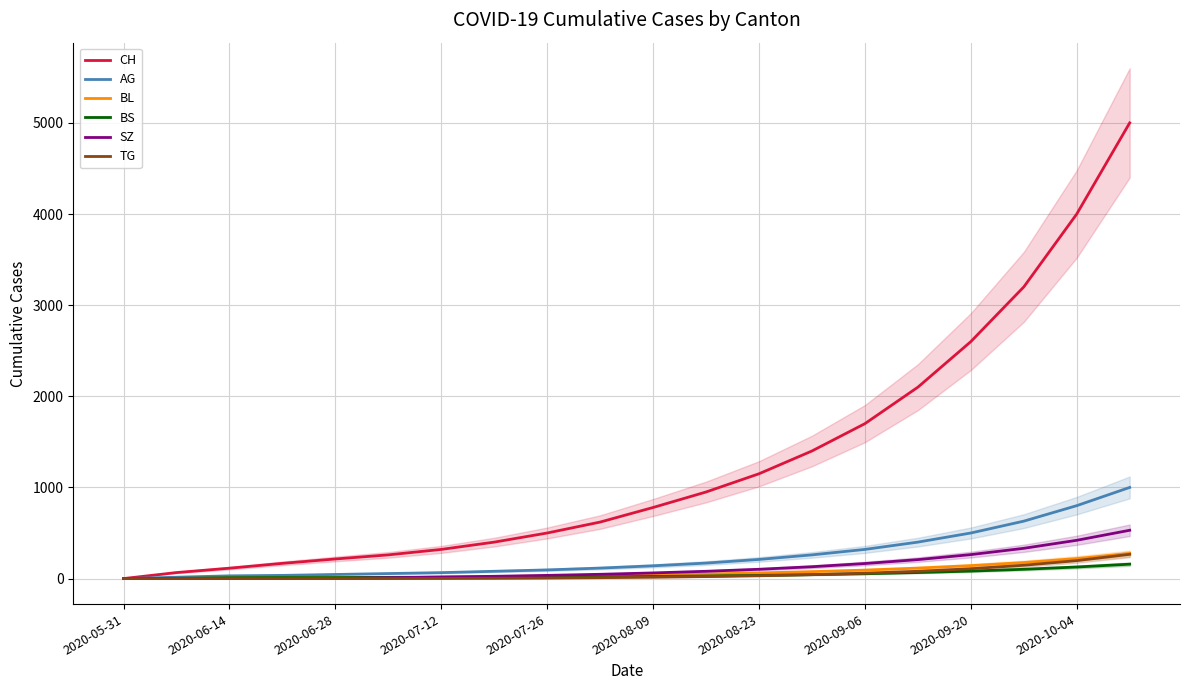

True or false: CH has more than 1 points higher than both neighbors.

False